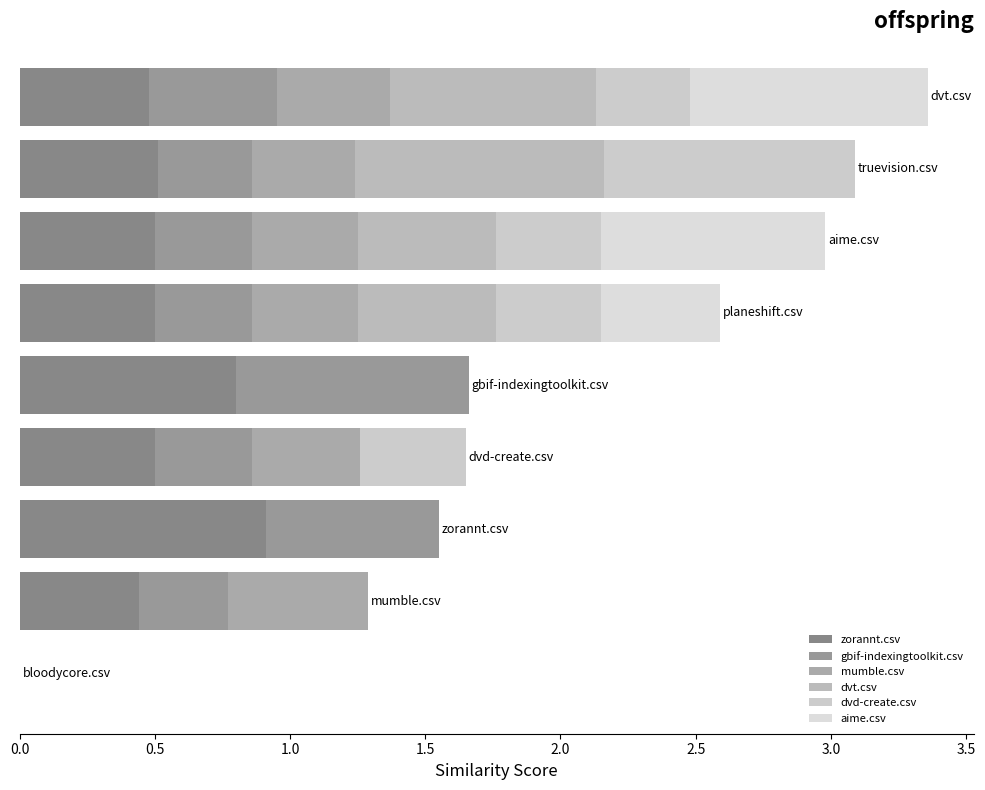

Reading right to left, extract all data points from this chart.

zorannt.csv: 0.5	0.5	0.5	0.5	0.8	0.5	0.9	0.4	0.0
gbif-indexingtoolkit.csv: 0.5	0.3	0.4	0.4	0.9	0.4	0.6	0.3	0.0
mumble.csv: 0.4	0.4	0.4	0.4	0.0	0.4	0.0	0.5	0.0
dvt.csv: 0.8	0.9	0.5	0.5	0.0	0.0	0.0	0.0	0.0
dvd-create.csv: 0.3	0.9	0.4	0.4	0.0	0.4	0.0	0.0	0.0
aime.csv: 0.9	0.0	0.8	0.4	0.0	0.0	0.0	0.0	0.0